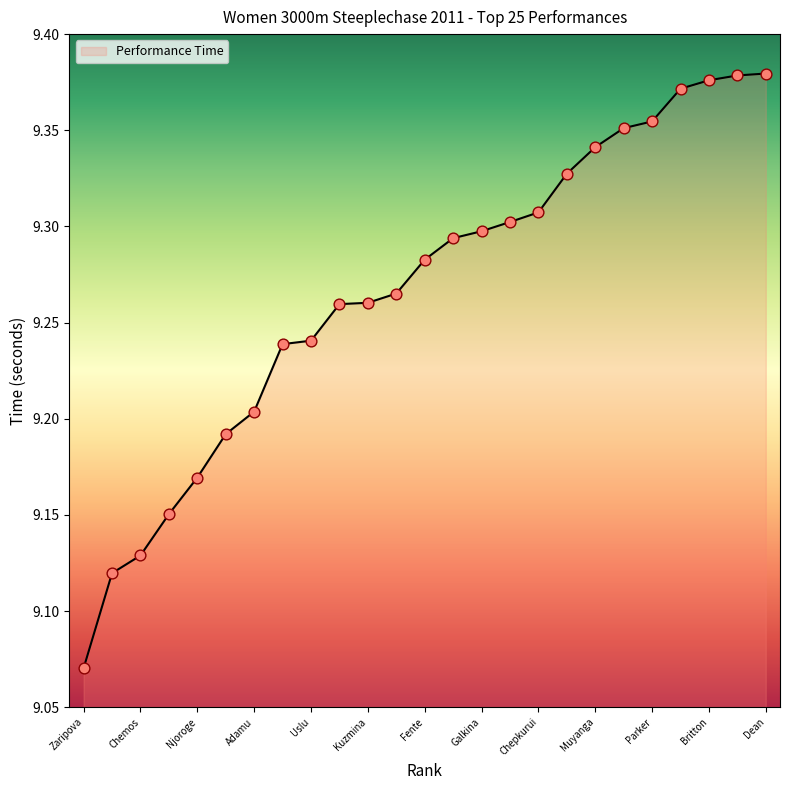

What is the ratio of the value at Kharlamova to the value at Njoroge?

1.0